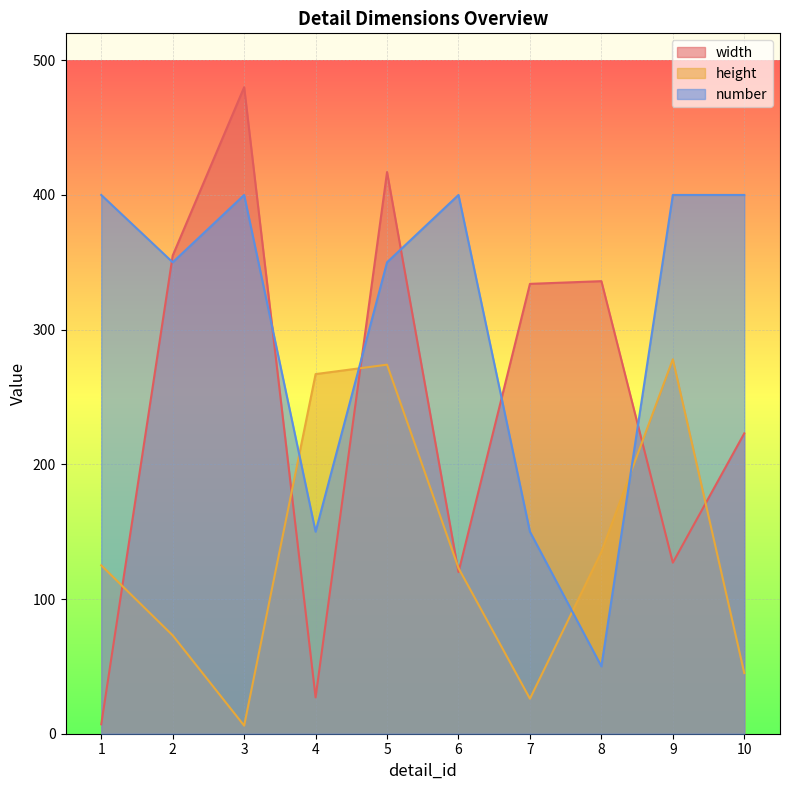

How many intersections are there between number and height?

4